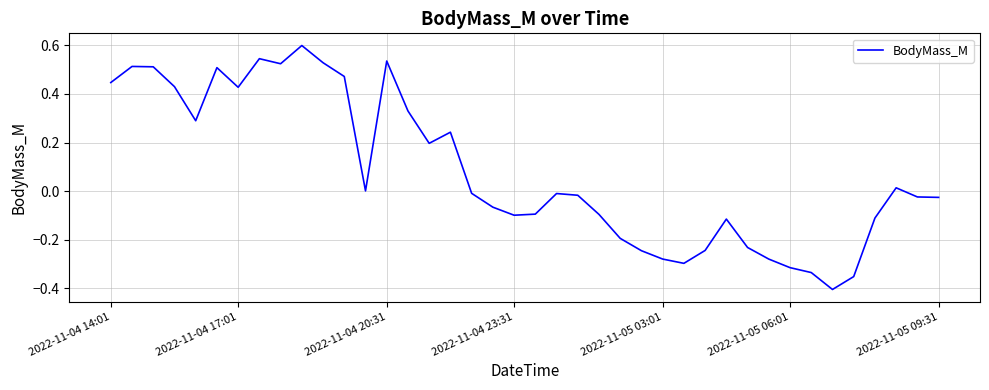

What is the difference between the maximum and minimum values?

1.0